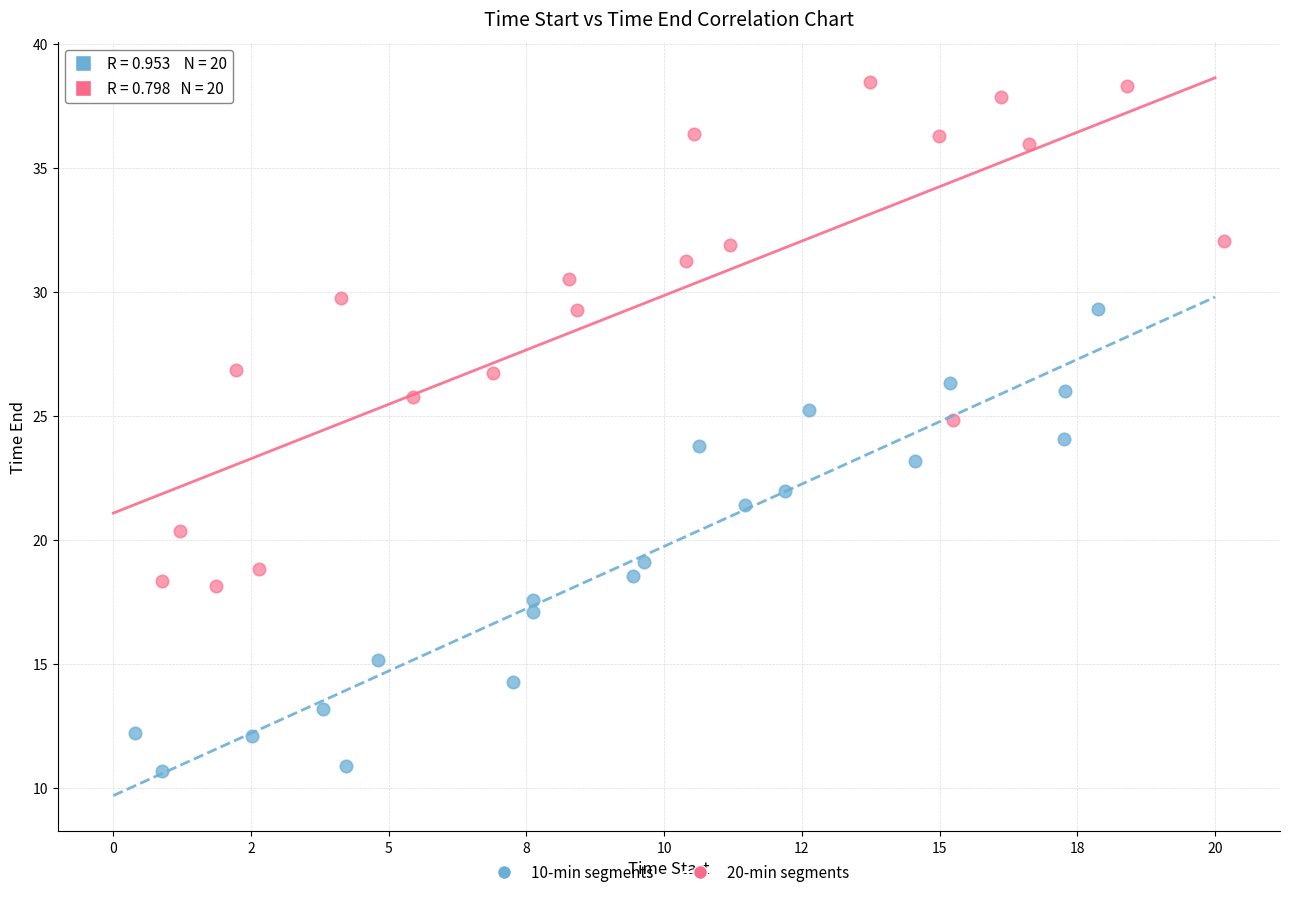

Which series reaches the maximum Y coordinate?

20-min segments